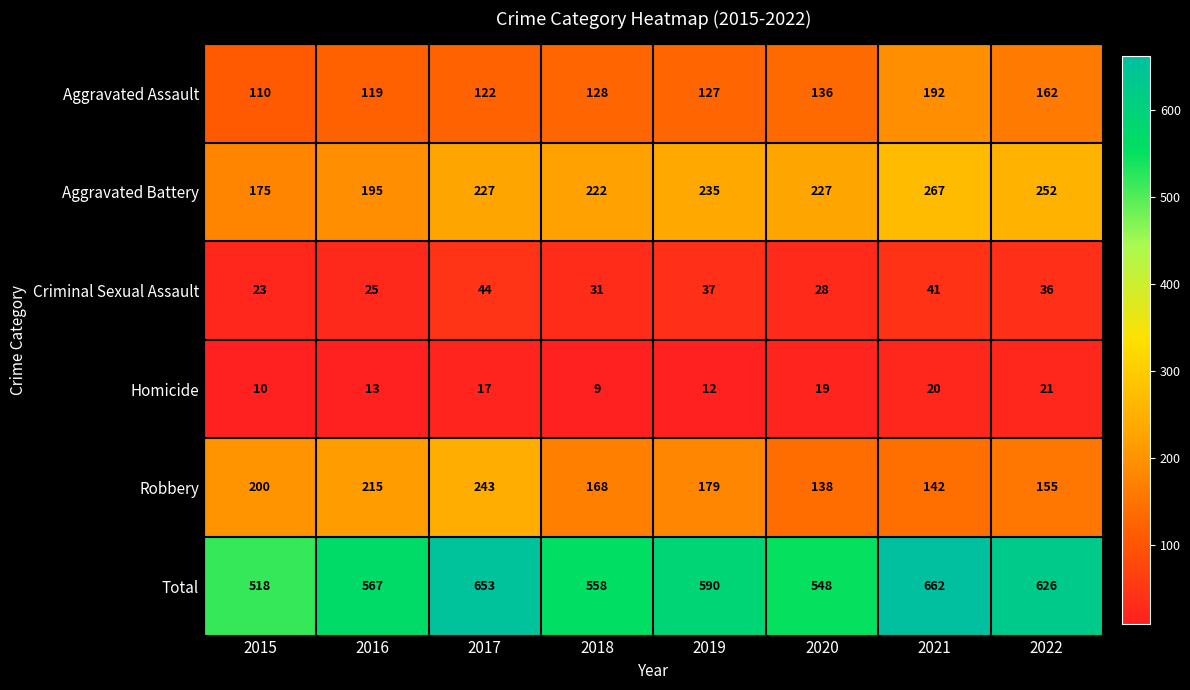

At how many categories does at least one series exceed 309?

8